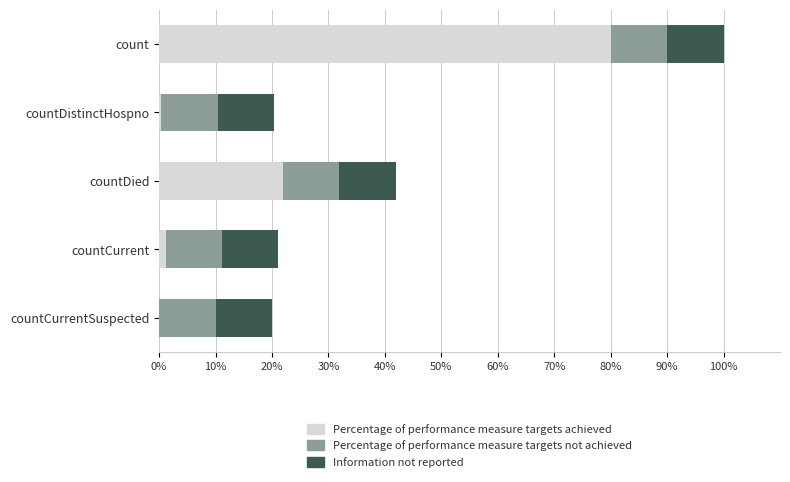

At which category is the sum across all series the highest?

count